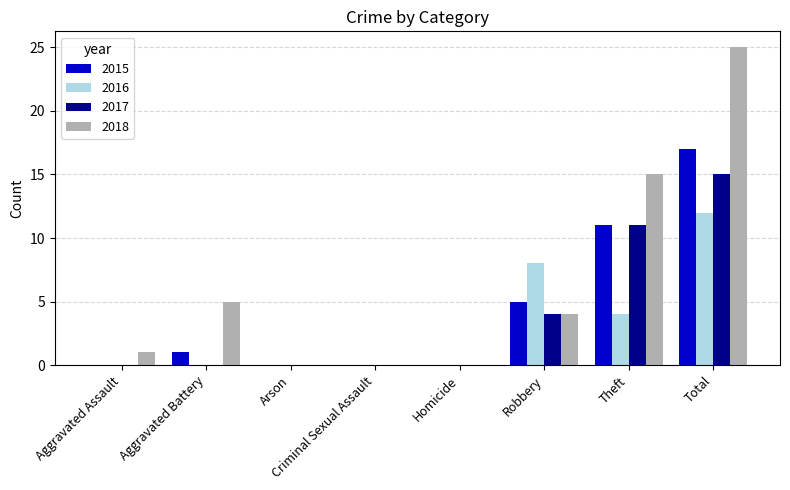

The 2016 series shows 1 at Theft. True or false?

False